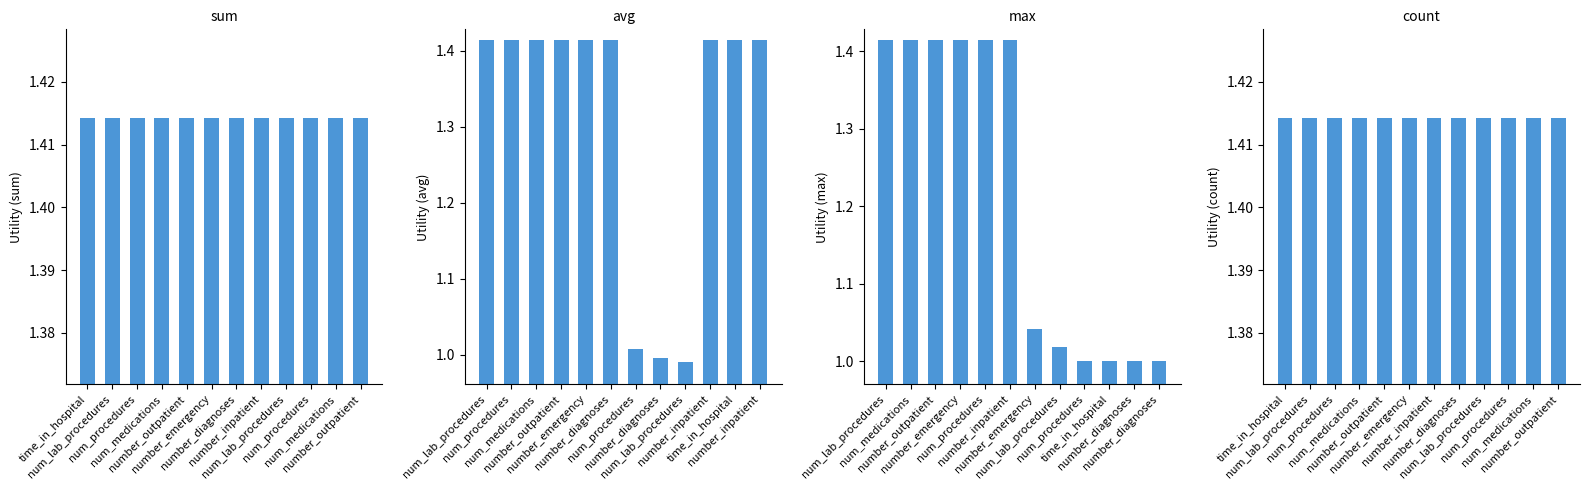

What is the label of the 12th bar from the left?

number_outpatient